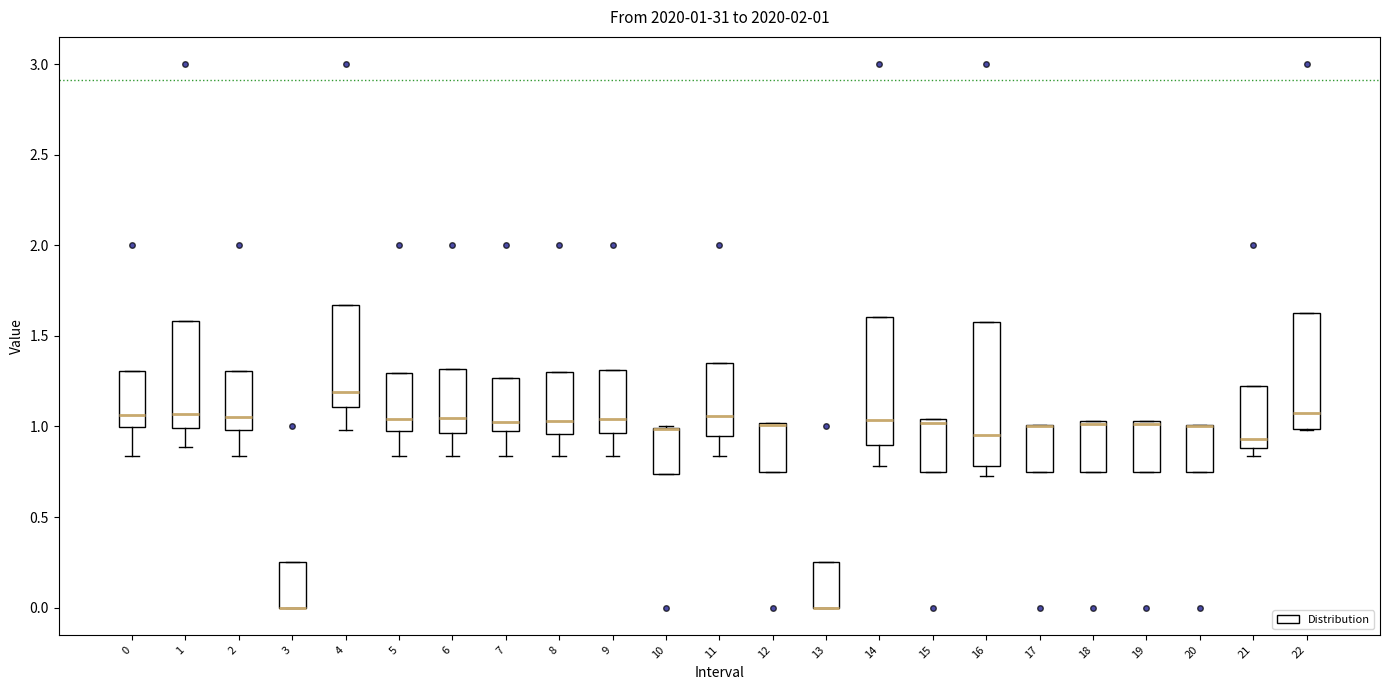

Comparing the boxes themselves (not the whiskers), which one is the tallest?

16